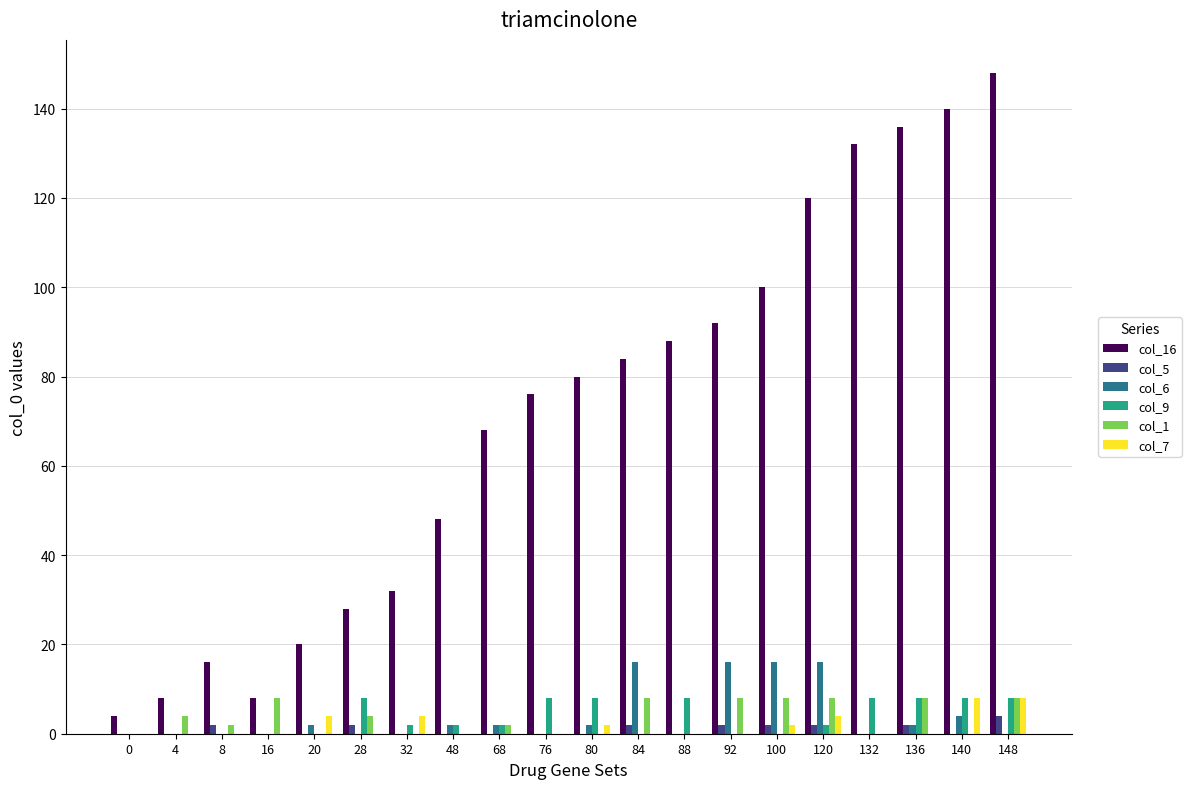

Does the chart contain stacked bars?

No